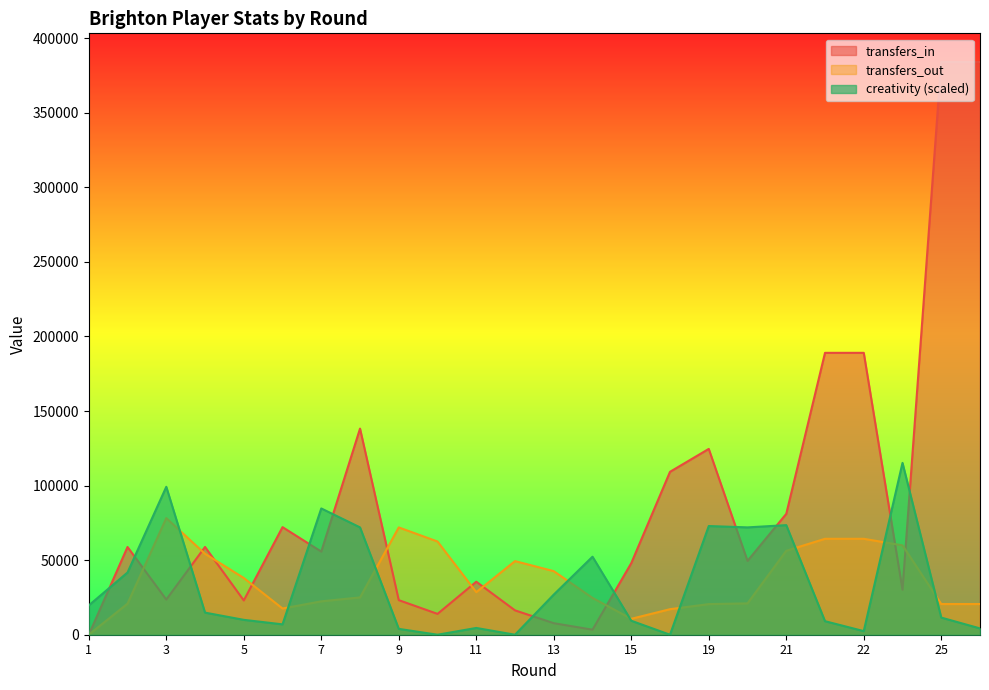

The value of creativity at 6 is 6954.8. True or false?

True